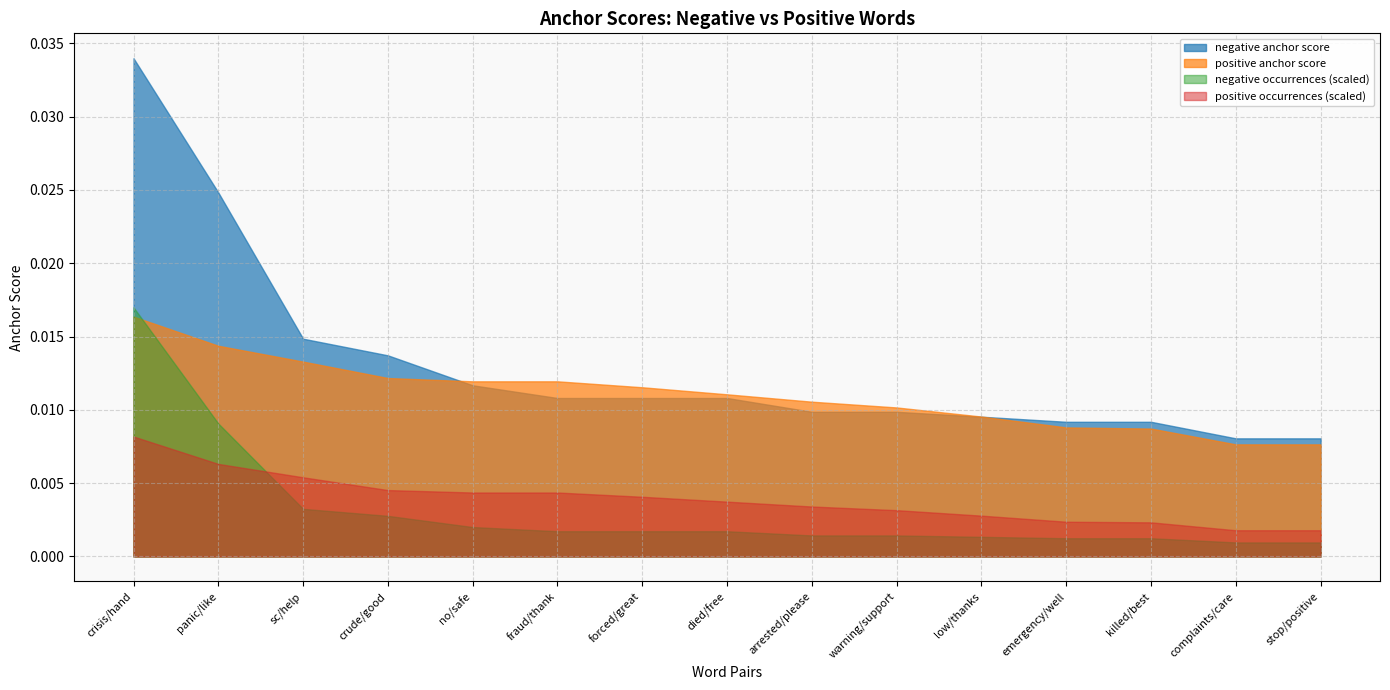

Between crisis/hand and stop/positive, which is larger?

crisis/hand